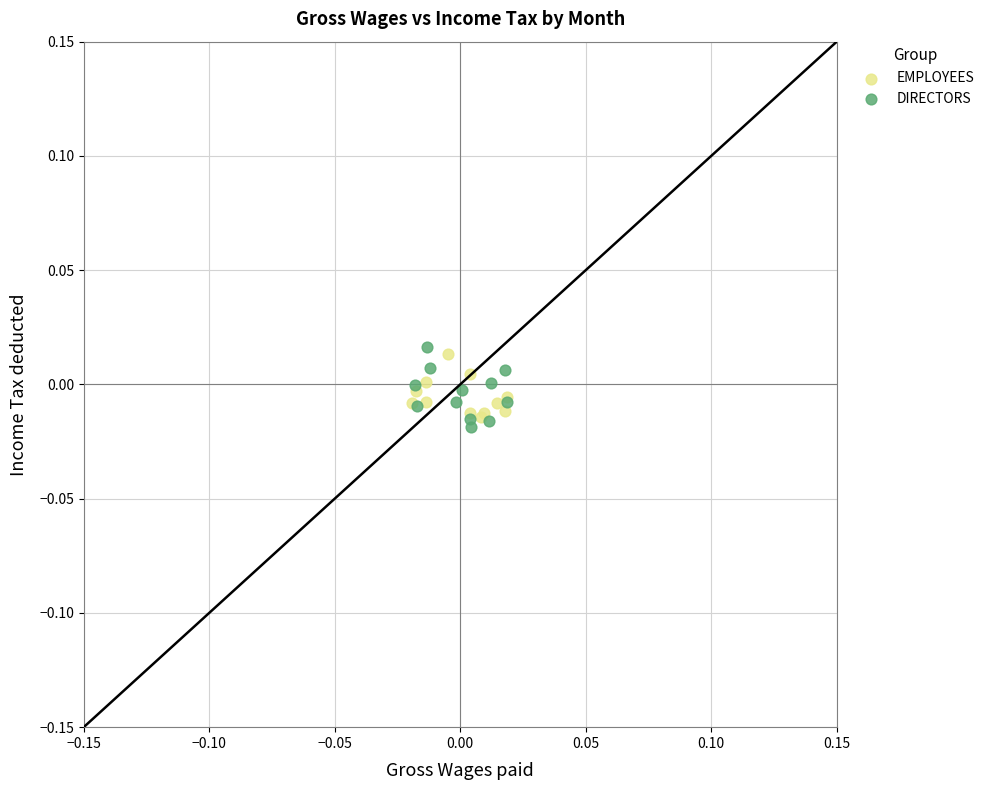

Which series contains the highest Y value?

DIRECTORS